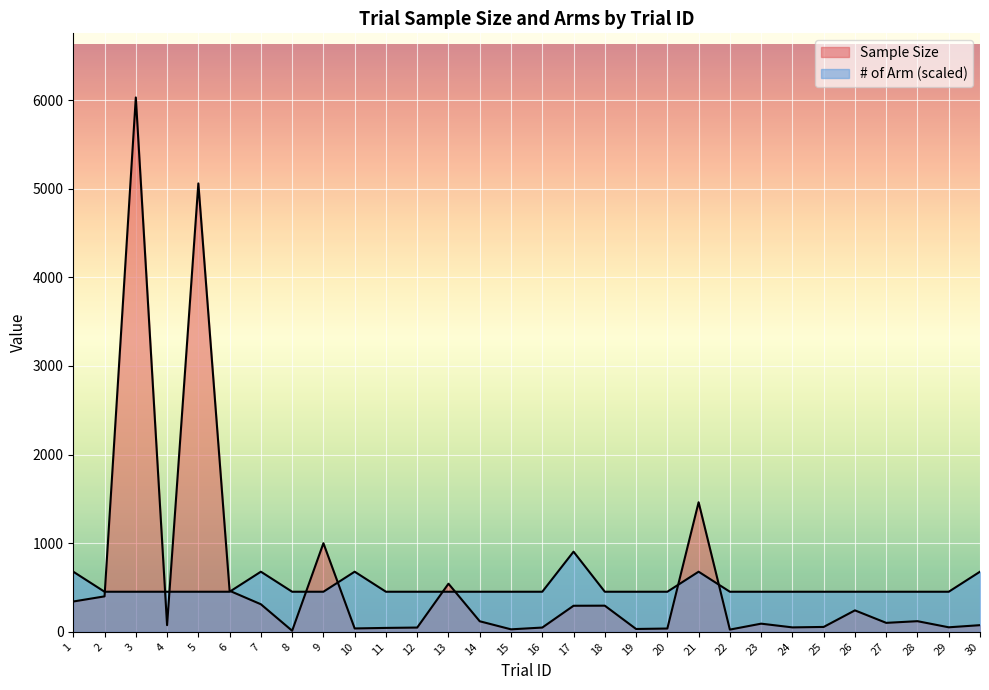

Between 28 and 10, which is larger?

28